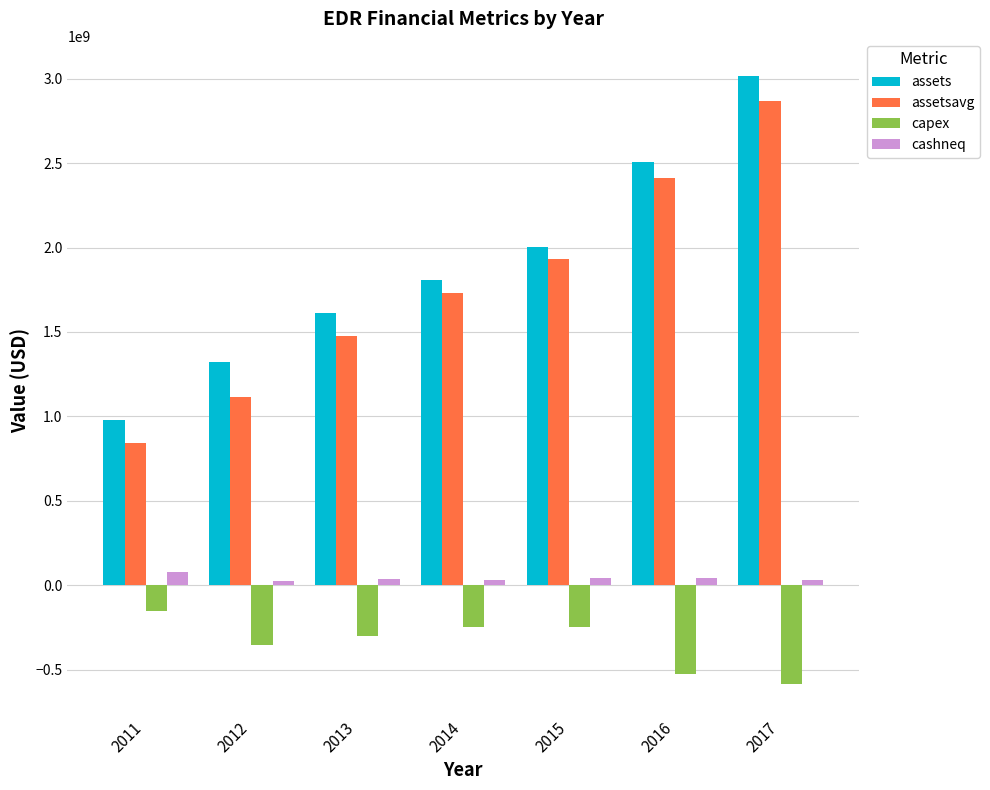

The value of assets at 2013 is 1610565000. True or false?

True